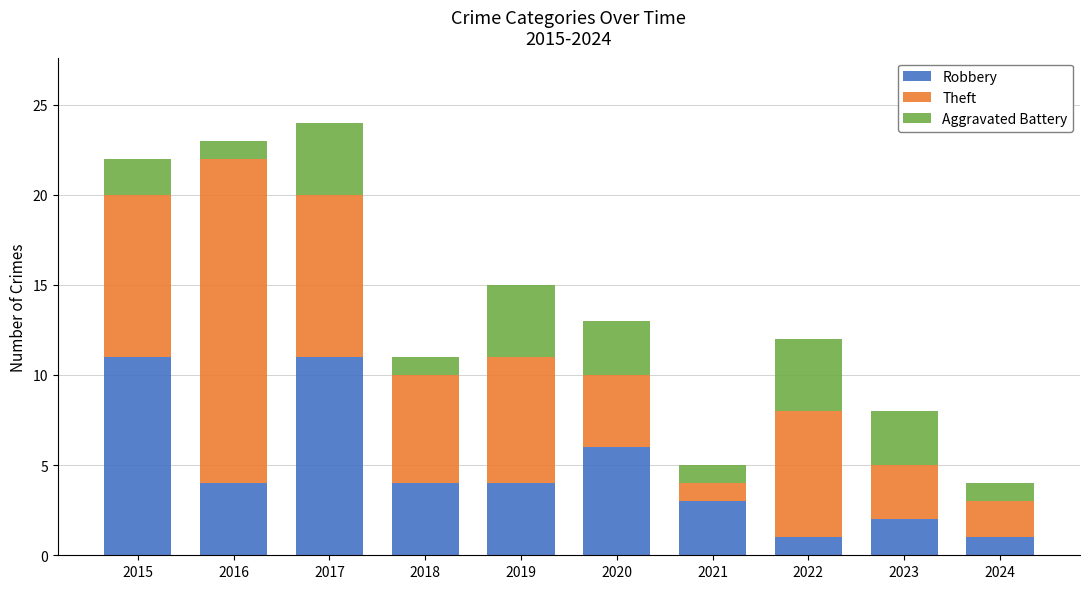

What is the total value across all series at 2017?

24